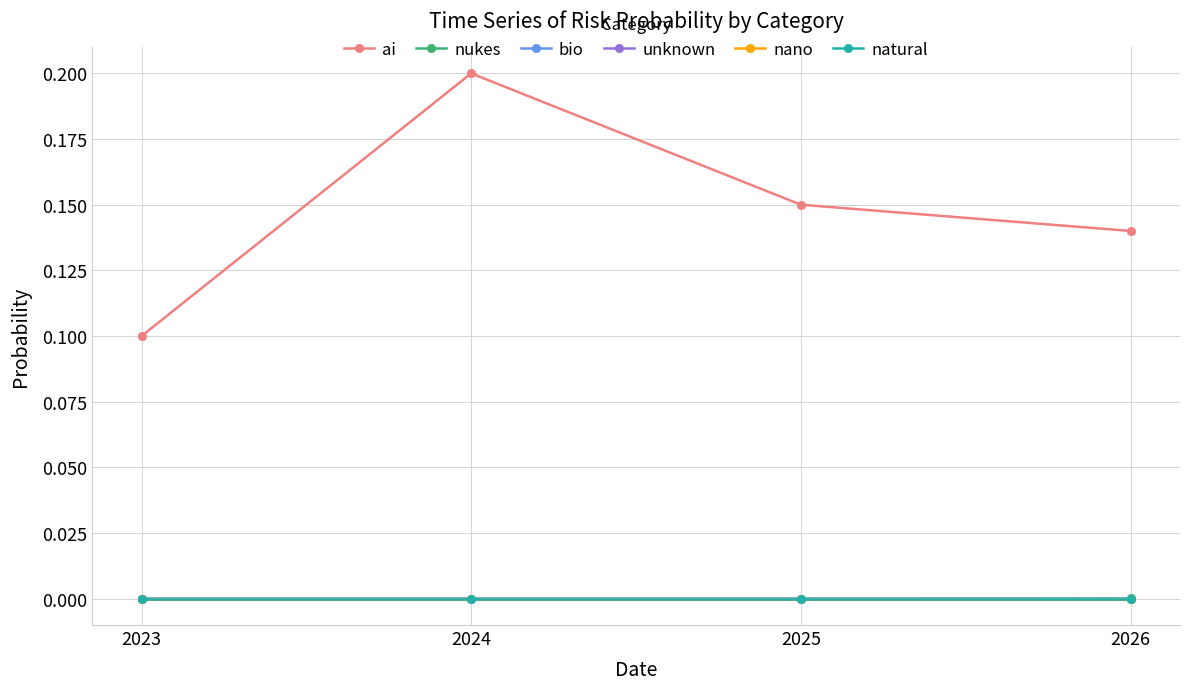

How many bio values are between 0 and 1?

4